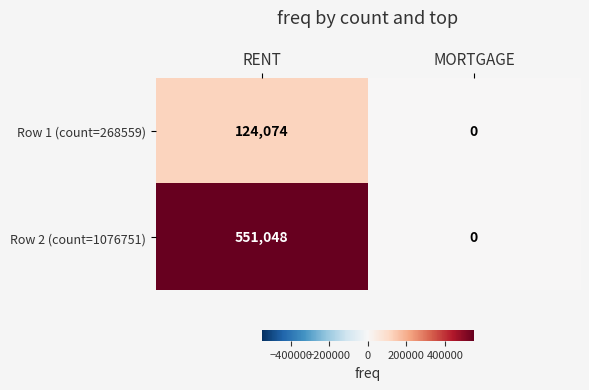

True or false: Row 2 (count=1076751) has a value of 793881 at RENT.

False